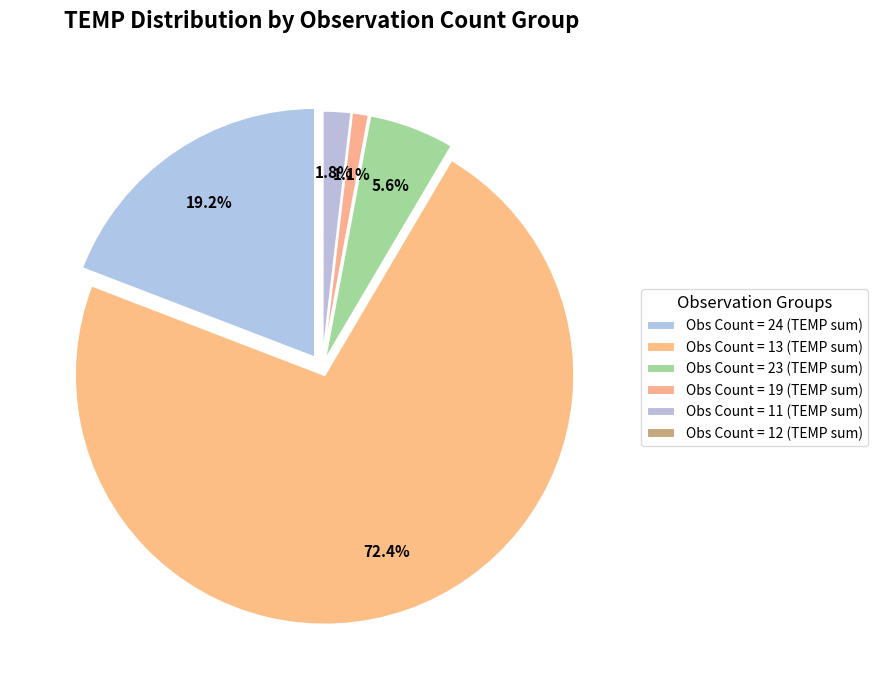

To the nearest percent, what portion does TEMP_ATTRIBUTES=24 represent?

19%